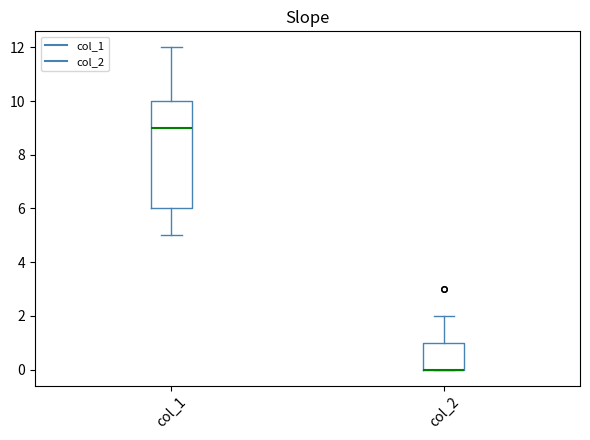

Where is the upper edge of the box for col_1 on the y-axis? The values are not printed on the chart, so give them approximately, as read against the axis.

10